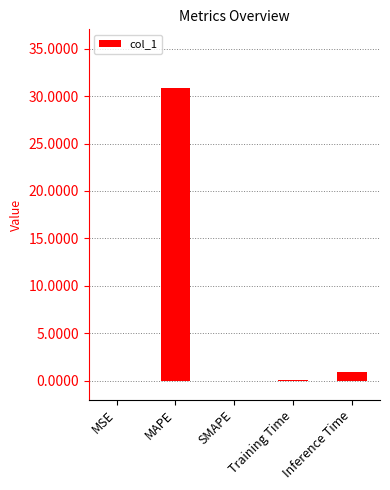

What is the change in value from MAPE to SMAPE?

-30.9